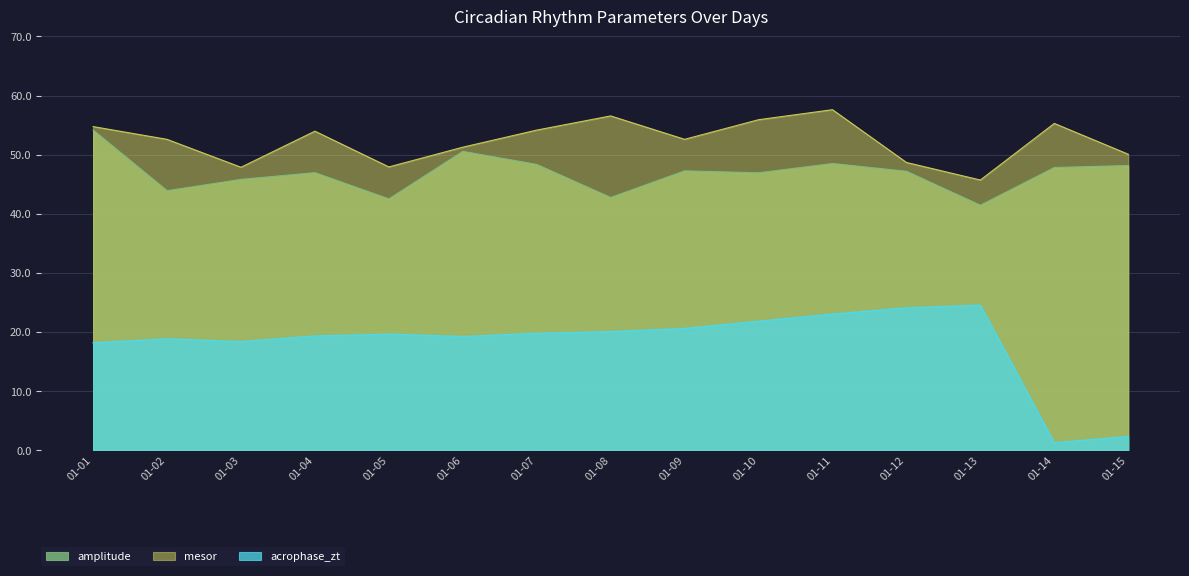

Is the value of amplitude at 01-03 greater than the value of acrophase_zt at 01-15?

Yes